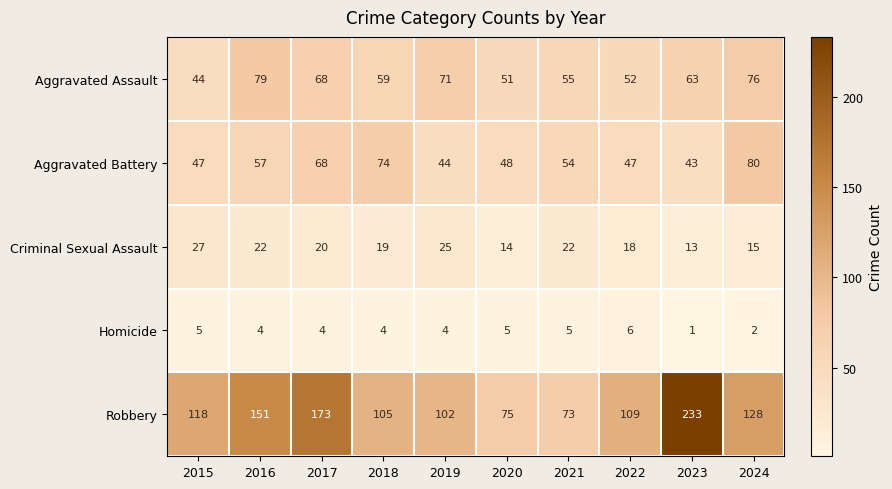

At which category is the sum across all series the highest?

2023